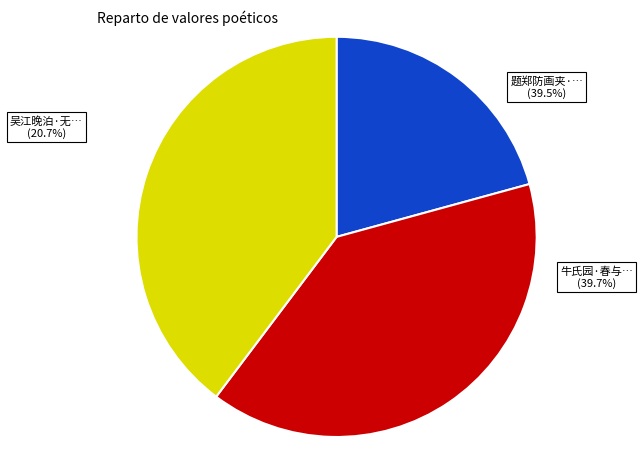

Is it true that 题郑防画夹·折苇枯荷共晚 is 54% of the pie?

False